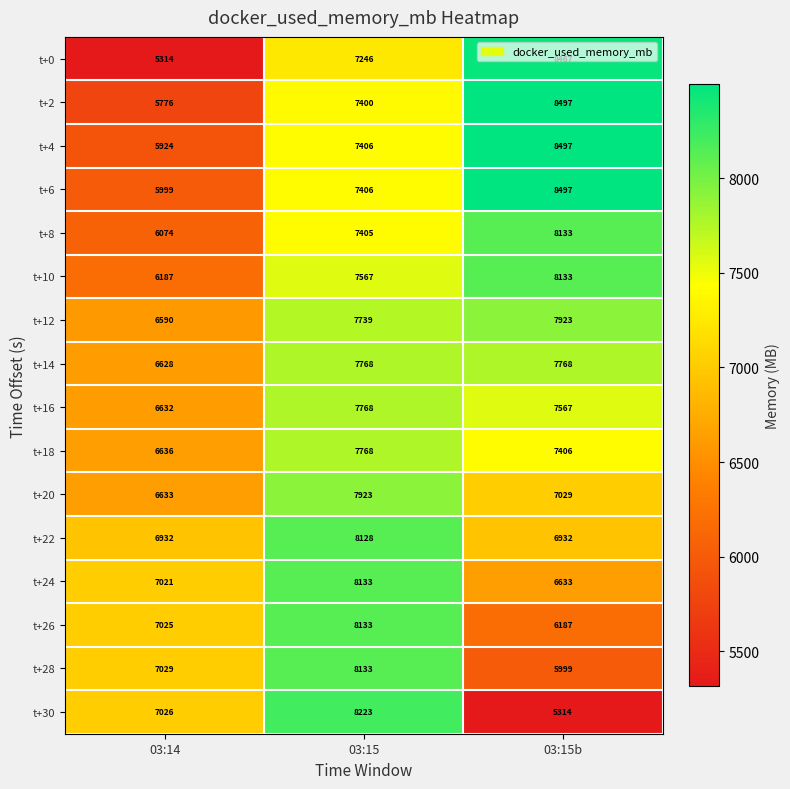

At 03:14, list the series in order from smallest to largest.

t+0, t+2, t+4, t+6, t+8, t+10, t+12, t+14, t+16, t+20, t+18, t+22, t+24, t+26, t+30, t+28